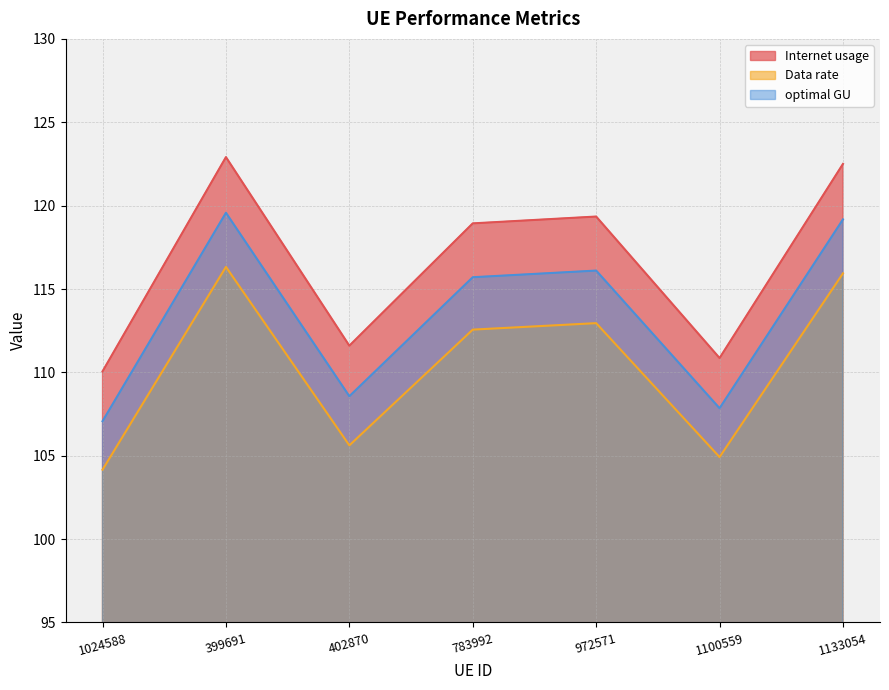

How many lines are shown in the chart?

3